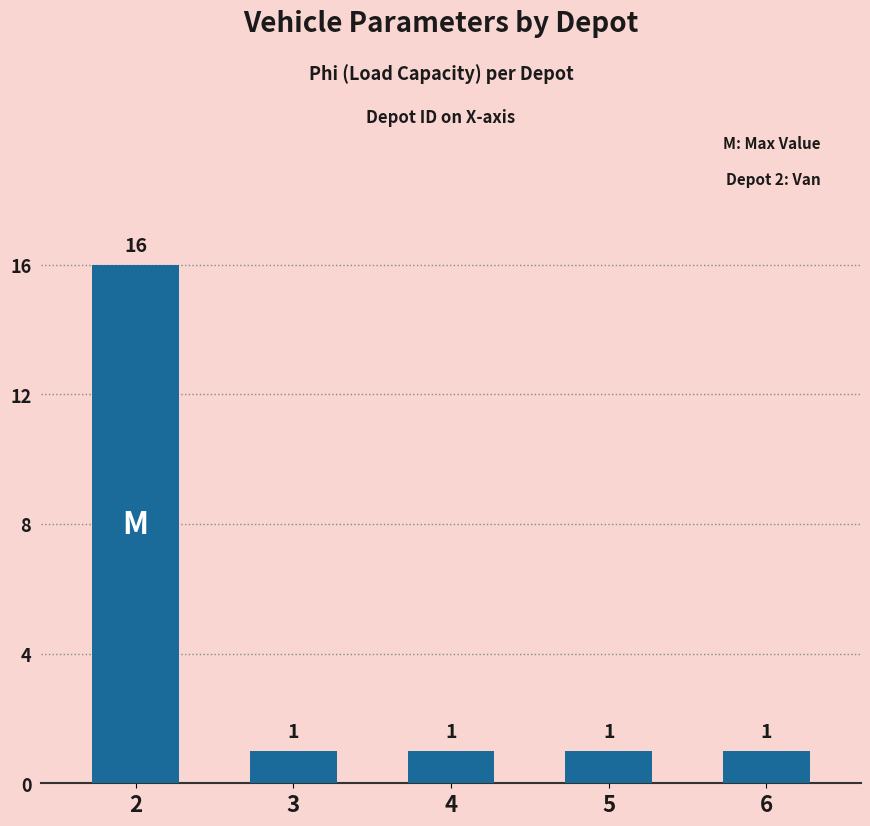

What is the difference between the maximum and second lowest values?

15